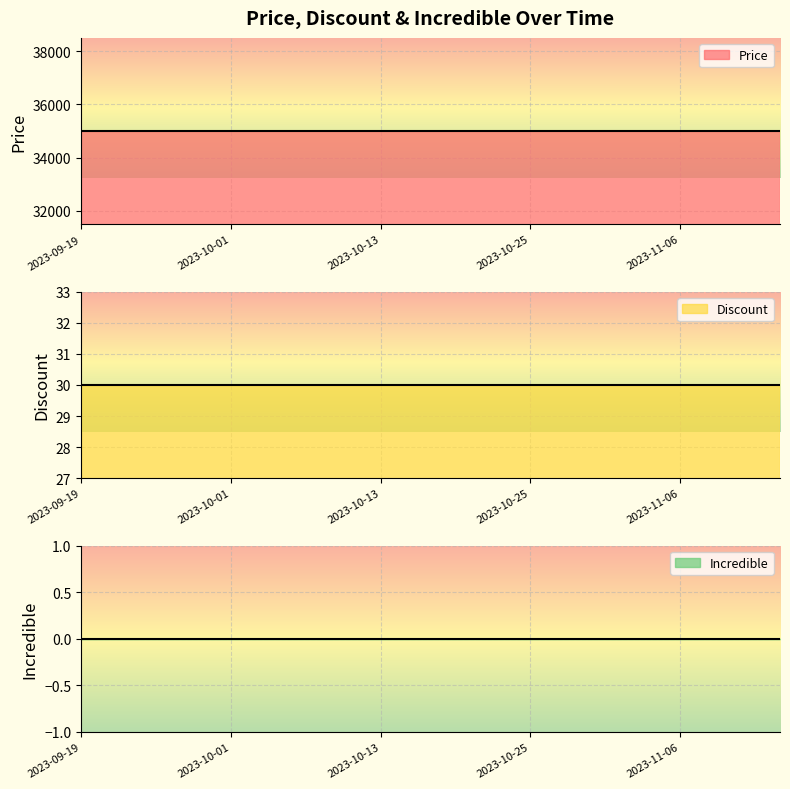

True or false: Discount and Price cross at least once.

False